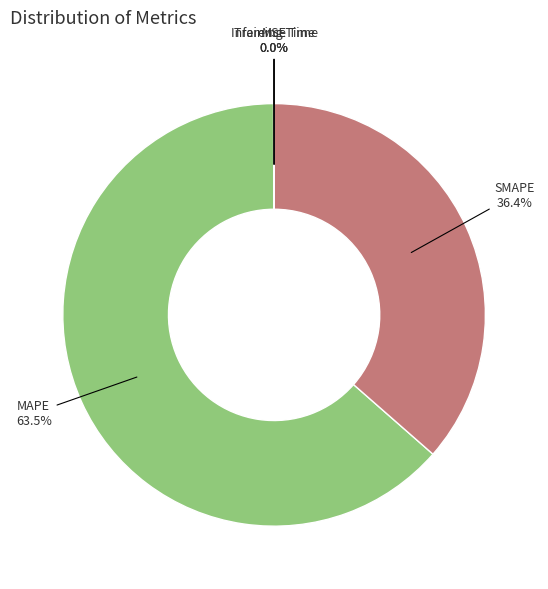

Which slice represents more than half of the pie?

MAPE